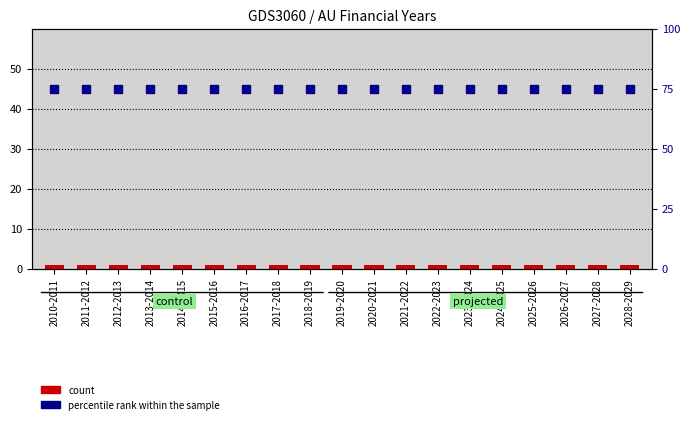

Is the value of percentile rank within the sample at 2022-2023 greater than the value of count at 2017-2018?

Yes